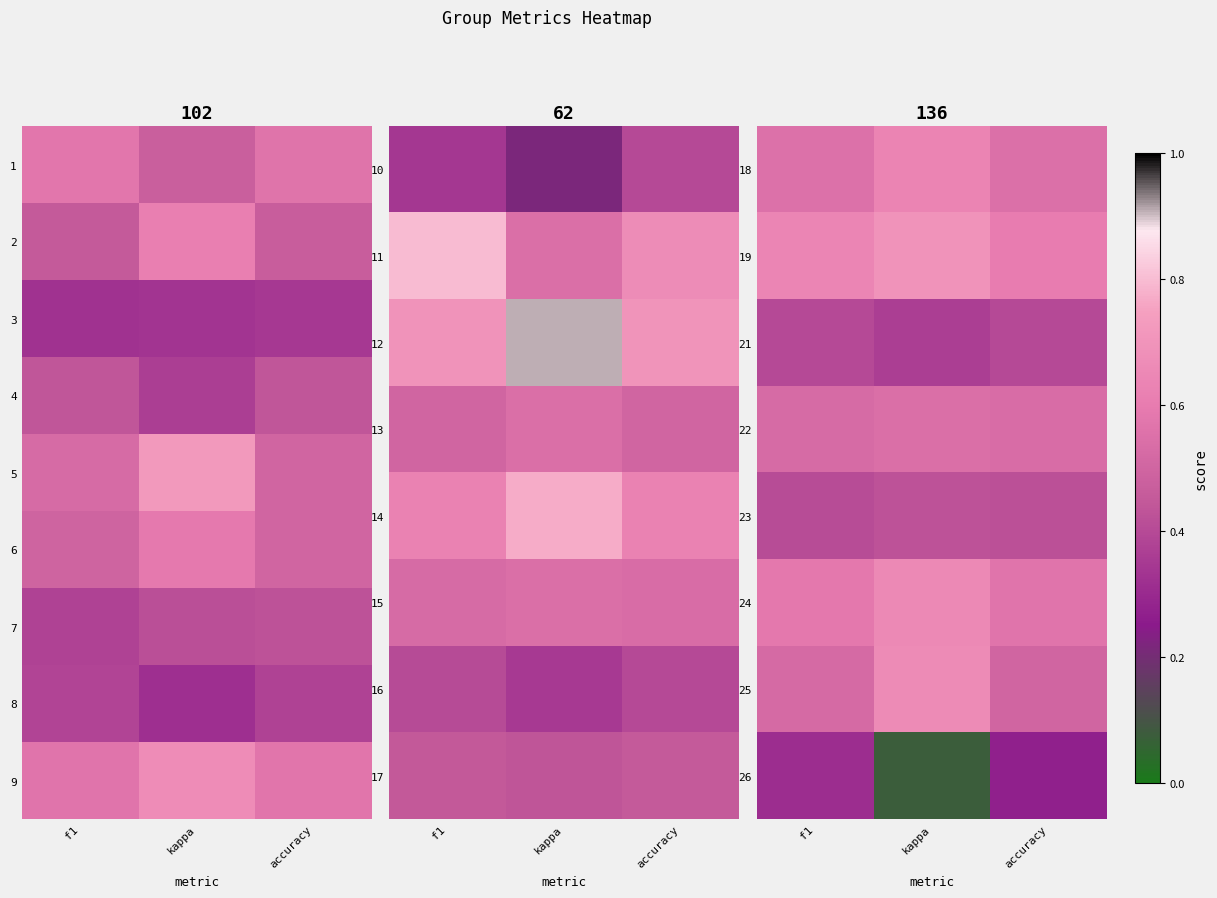

Count the 24 values in the range 0 to 1.

3